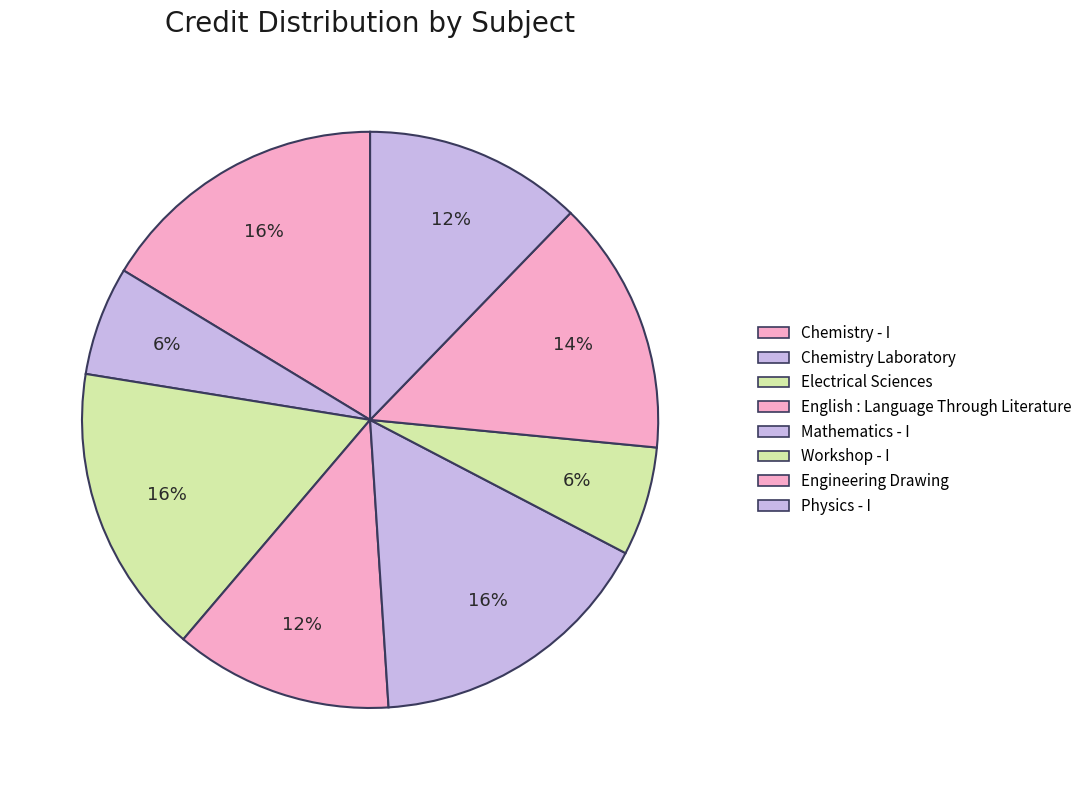

How many slices are in this pie chart?

8